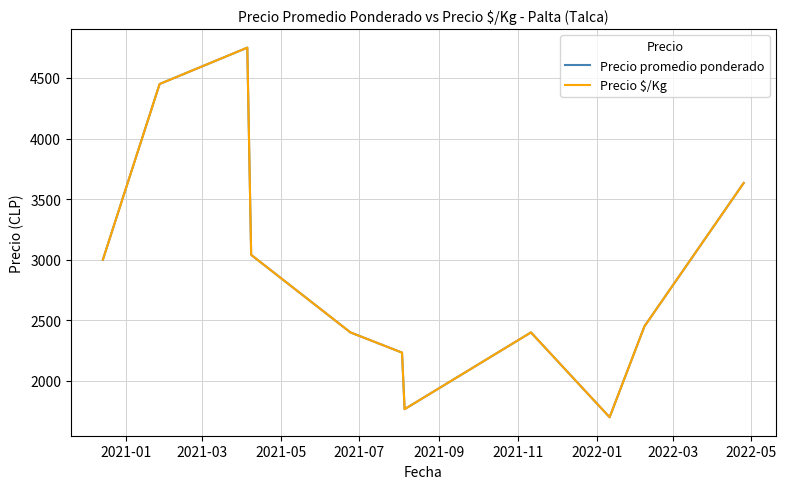

Reading left to right, list all the values displayed in this chart.

Precio promedio ponderado: 3000.0	4450.0	4750.0	3040.0	2400.0	2233.3	1766.7	2400.0	1700.0	2450.0	3633.3
Precio $/Kg: 3000.0	4450.0	4750.0	3040.0	2400.0	2233.3	1766.7	2400.0	1700.0	2450.0	3633.3